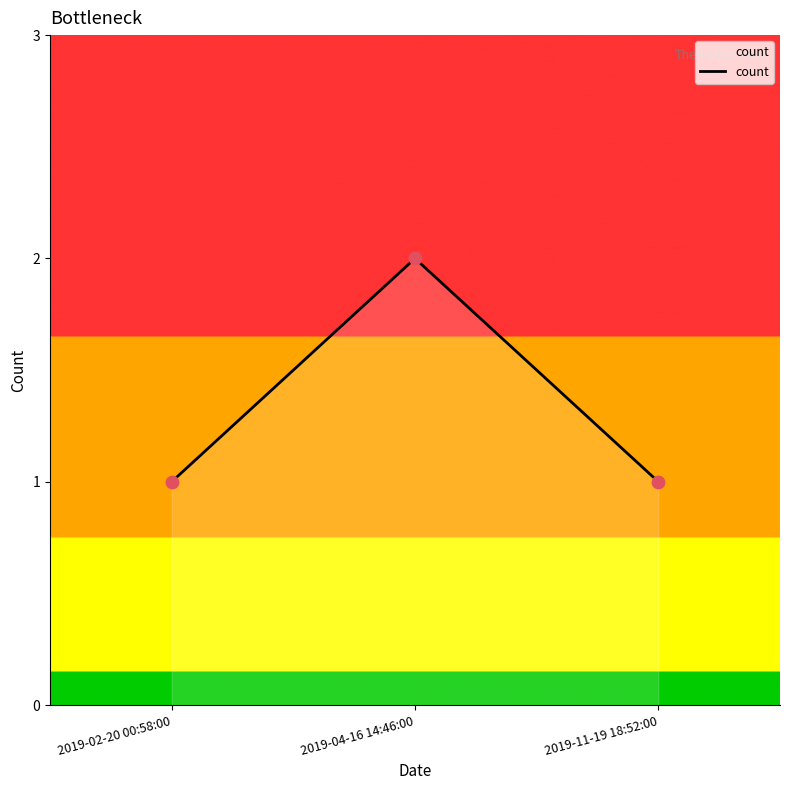

Approximately how many times larger is the value at 2019-04-16 14:46:00 compared to 2019-11-19 18:52:00?

2.0